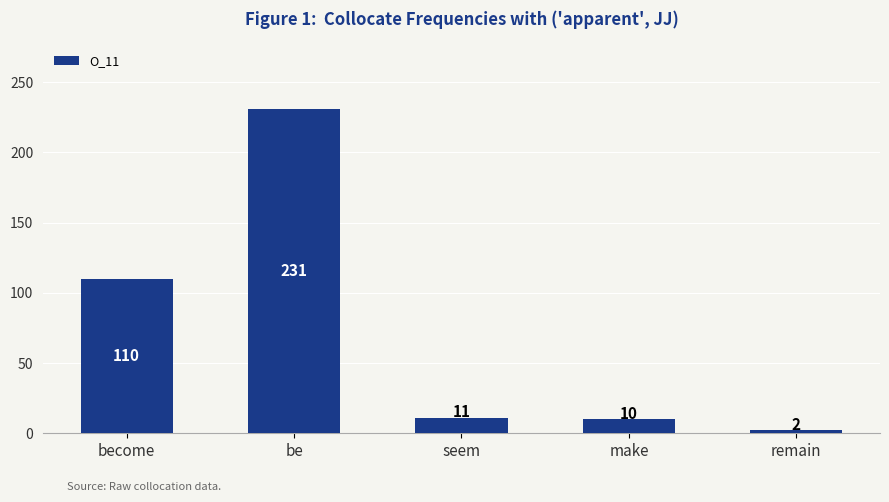

The chart shows a value of 169 at become. True or false?

False